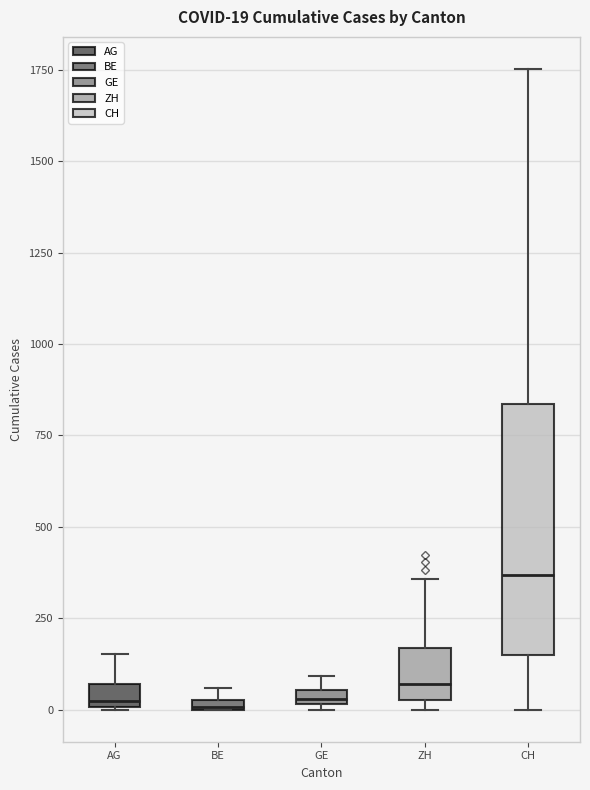

Comparing the boxes themselves (not the whiskers), which one is the tallest?

CH